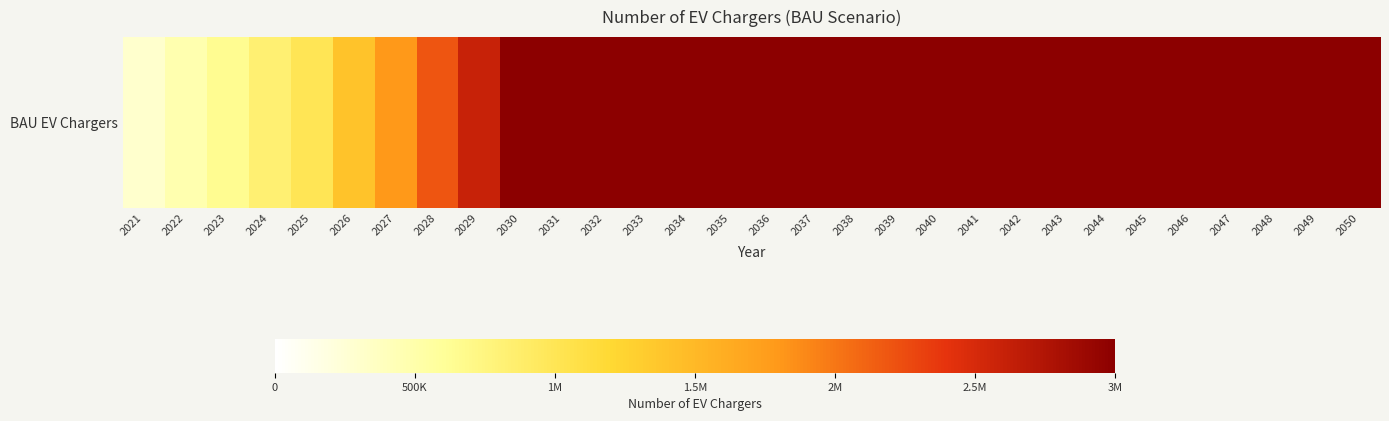

What is the sum of all values?

74247945.0